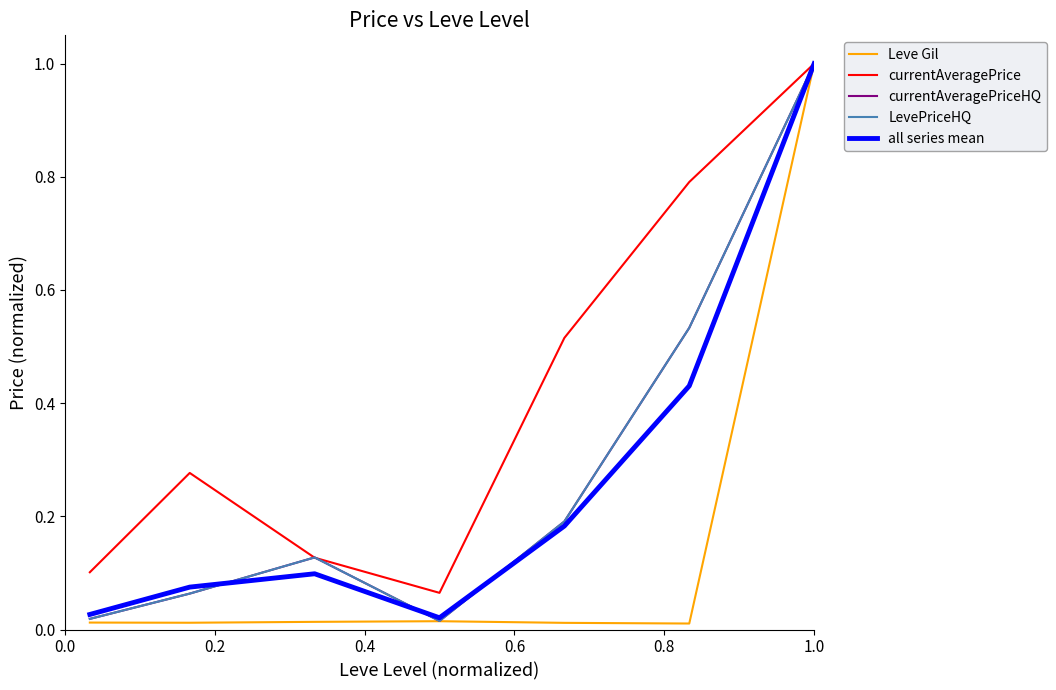

Which series has the widest spread of values?

Leve Gil